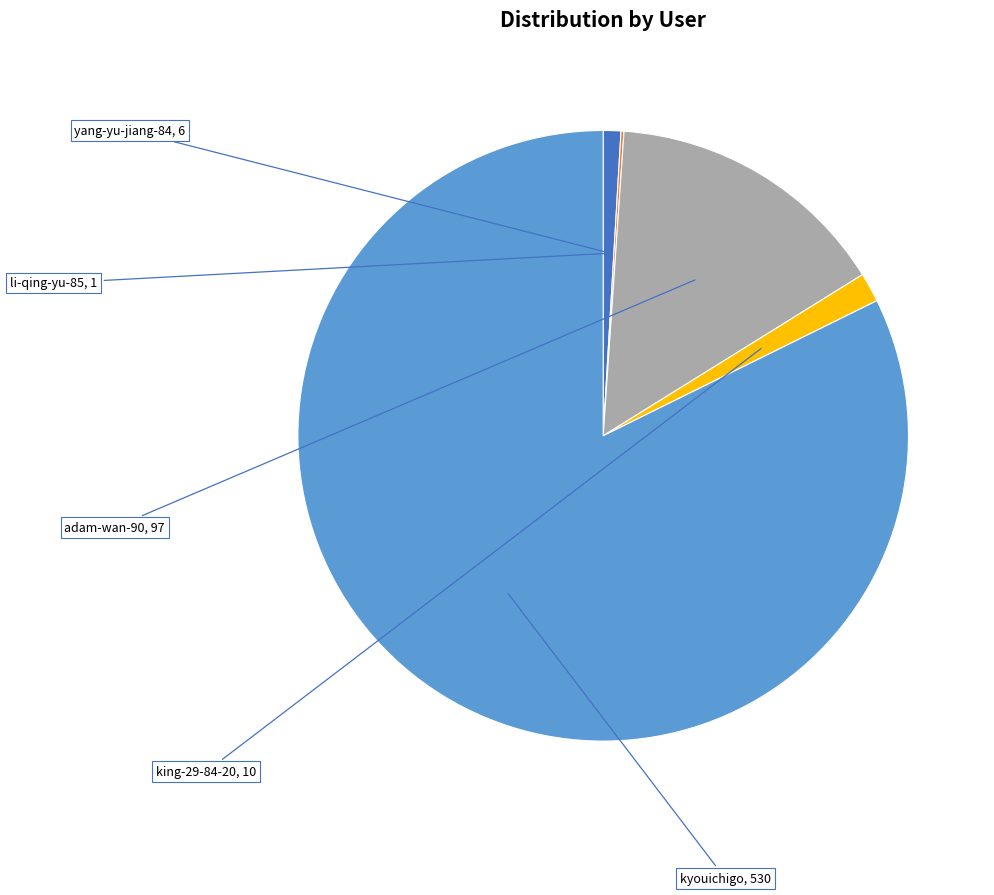

Does kyouichigo account for over 50% of the chart?

Yes